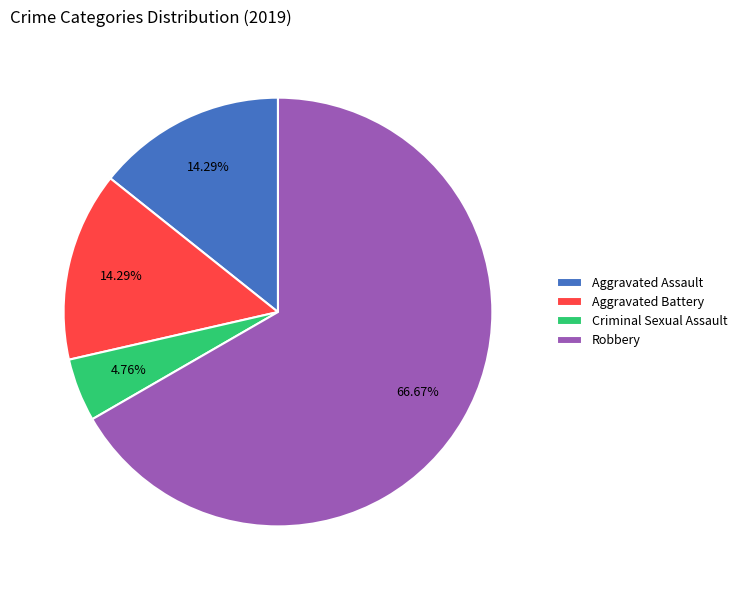

Which has a higher value, Aggravated Assault or Robbery?

Robbery